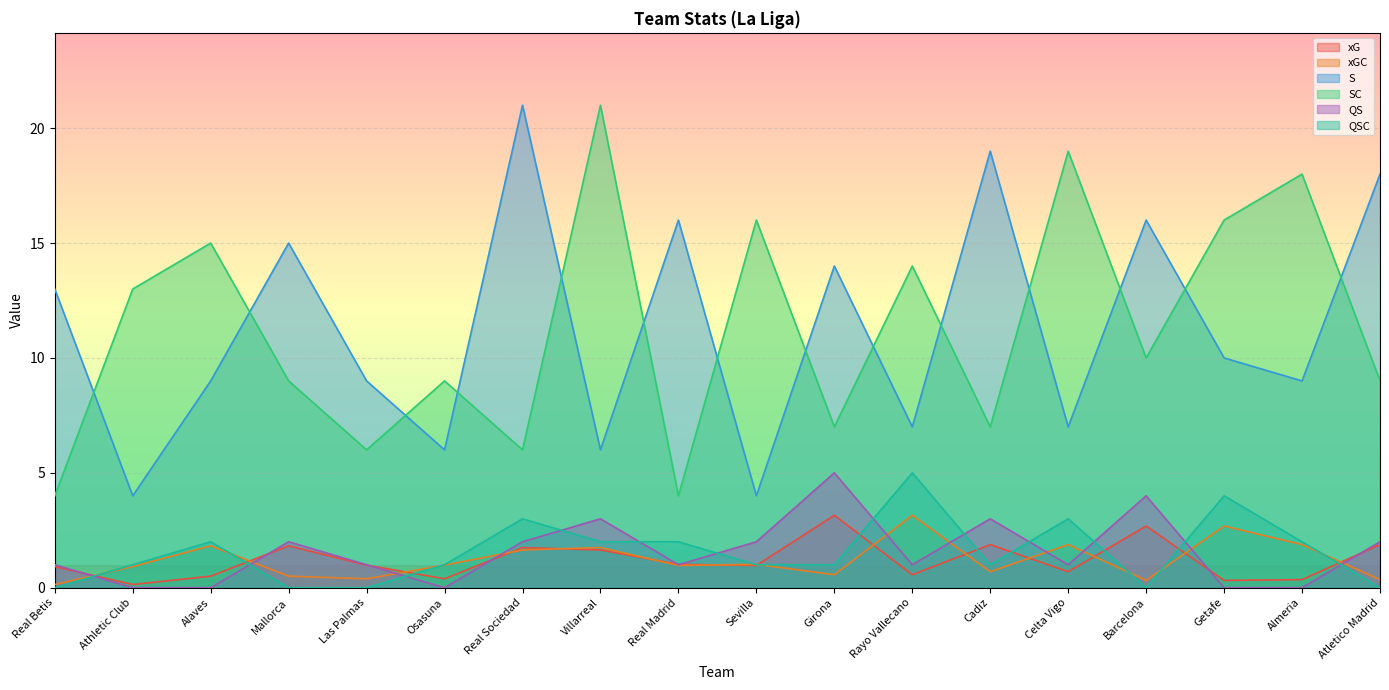

Where is the first local maximum for xGC?

Alaves